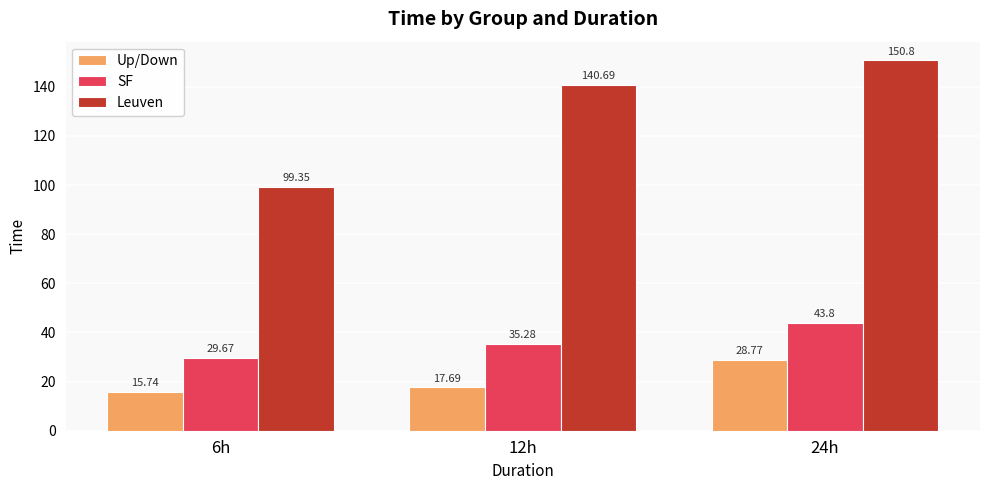

What is the minimum value shown in the chart?

15.7